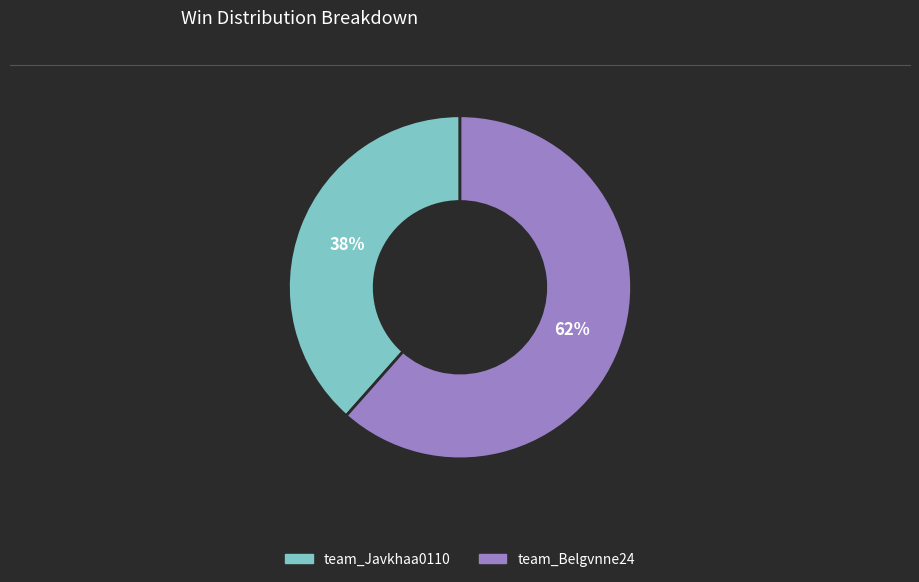

To the nearest percent, what percentage of the pie is team_Belgvnne24?

62%